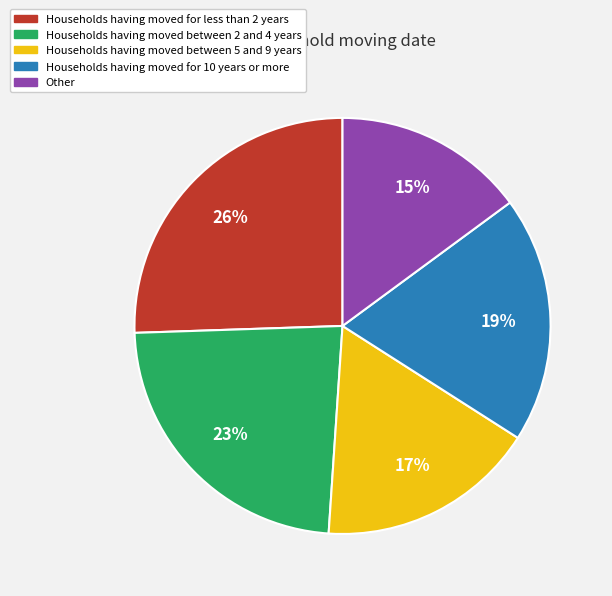

True or false: Households having moved between 2 and 4 years accounts for 31% of the total.

False